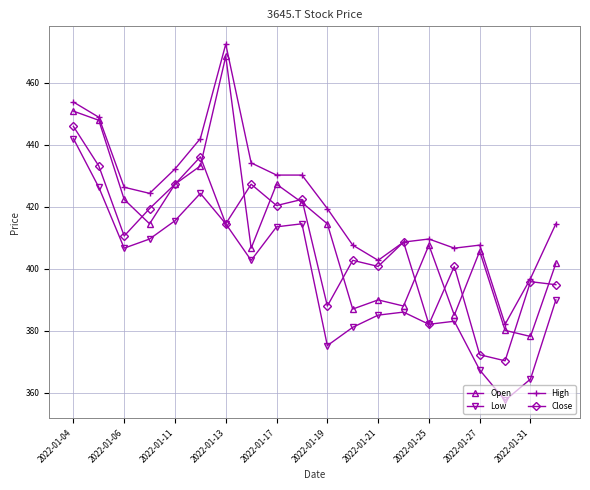

How many lines are shown in the chart?

4